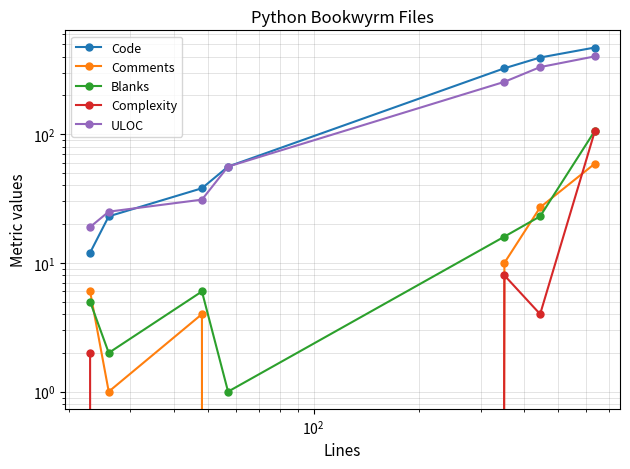

True or false: Complexity has more than 2 points higher than both neighbors.

False